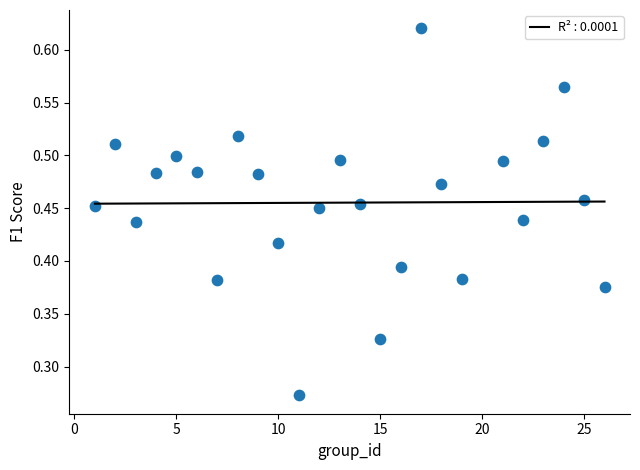

What is the range of X values (max minus min)?

25.0